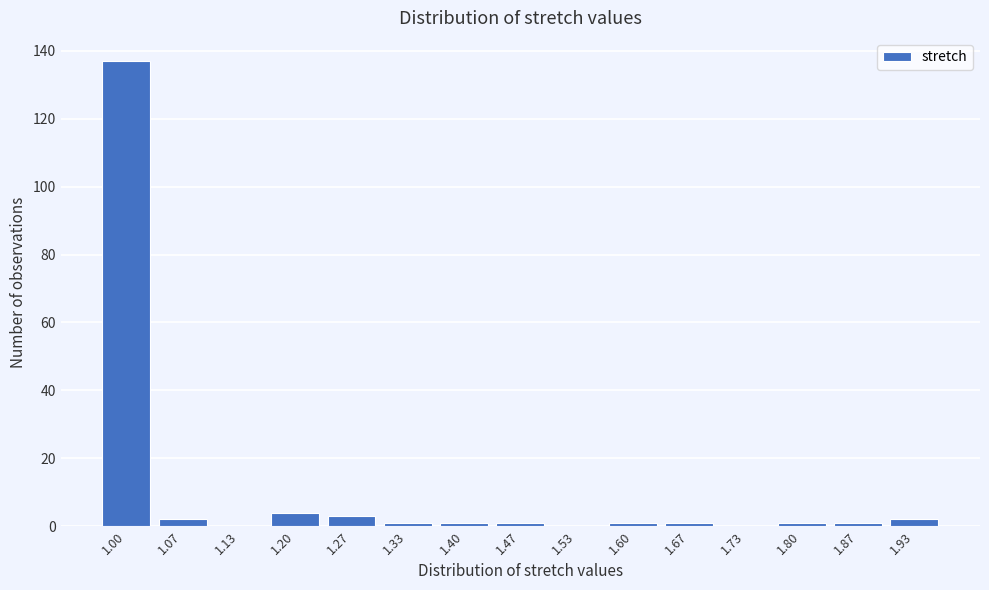

Reading right to left, transcribe all the data shown in this chart.

1.93=2	1.87=1	1.80=1	1.73=0	1.67=1	1.60=1	1.53=0	1.47=1	1.40=1	1.33=1	1.27=3	1.20=4	1.13=0	1.07=2	1.00=137